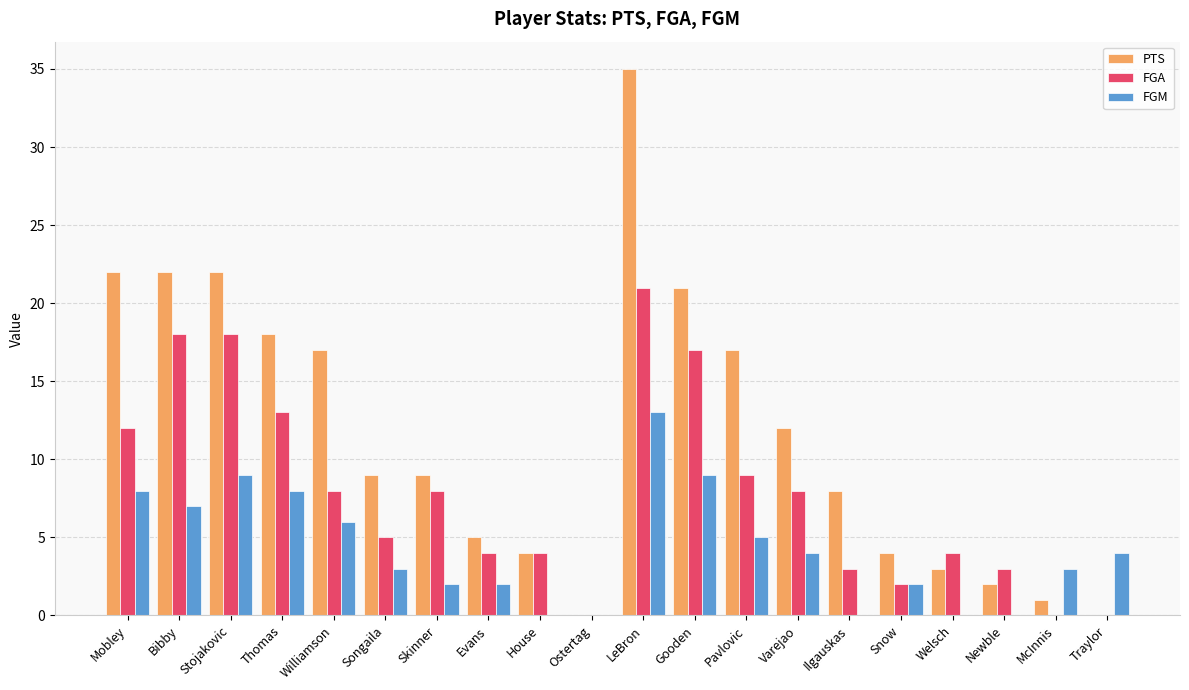

What value does the FGA series have at House?

4